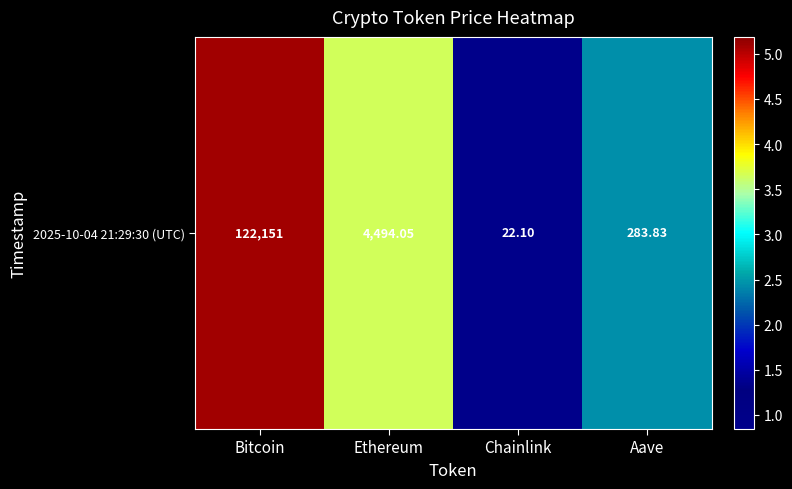

What is the ratio of the value at Chainlink to the value at Aave?

0.5